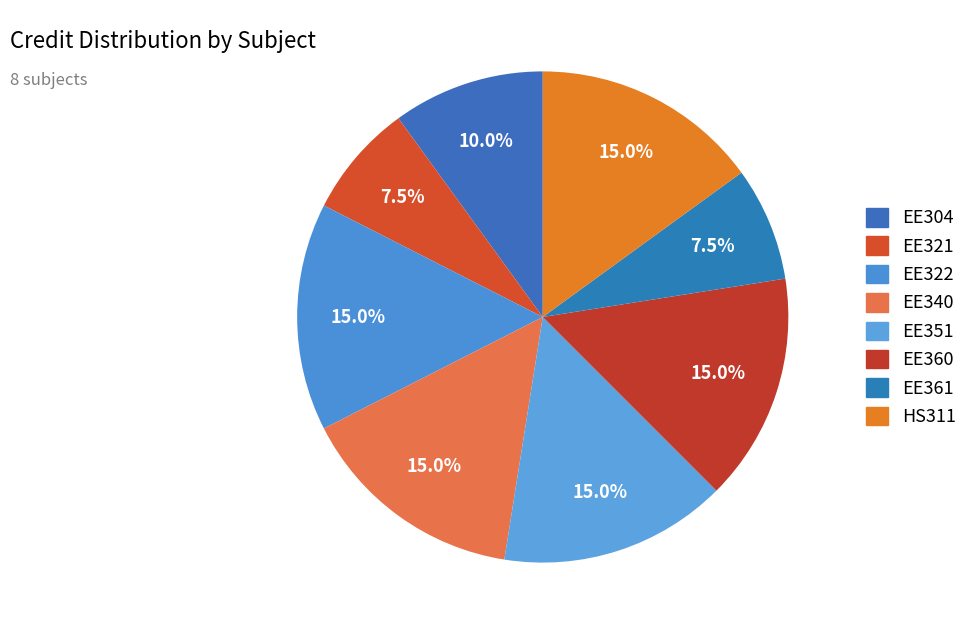

How many segments does this pie chart have?

8